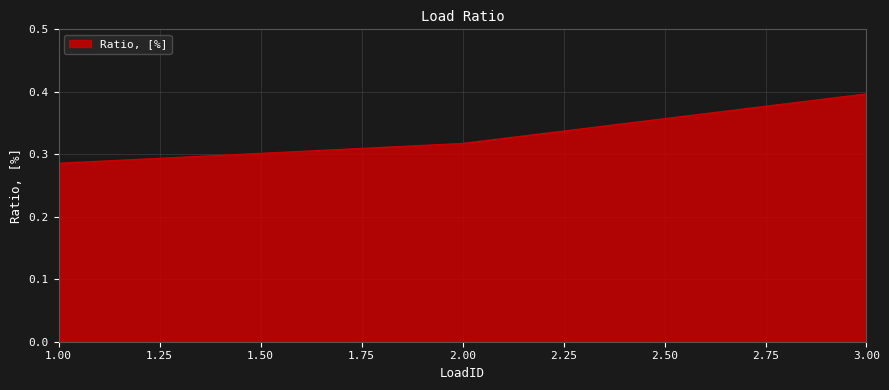

Count the values in the range 0 to 1.

3